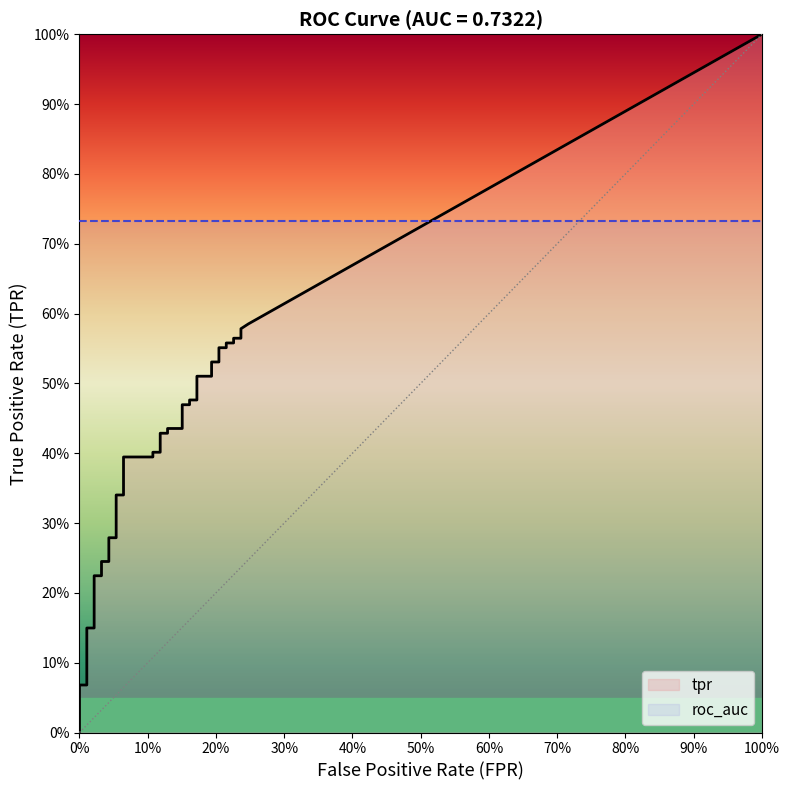

What is the label of the 23rd point from the right?

17